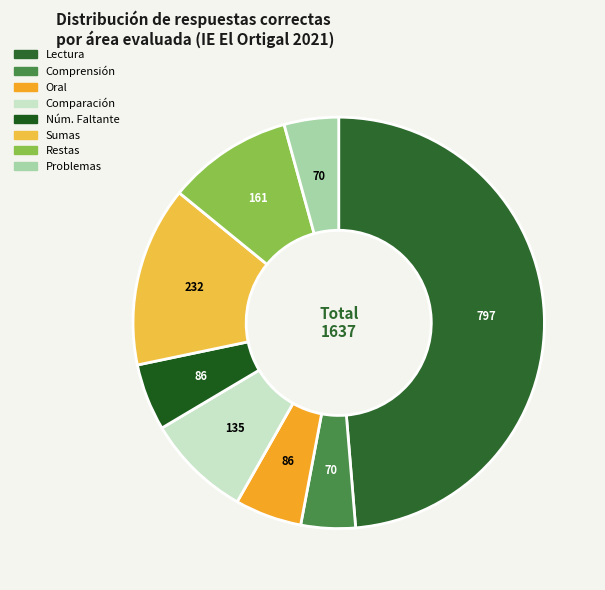

Count the number of slices in the pie.

8